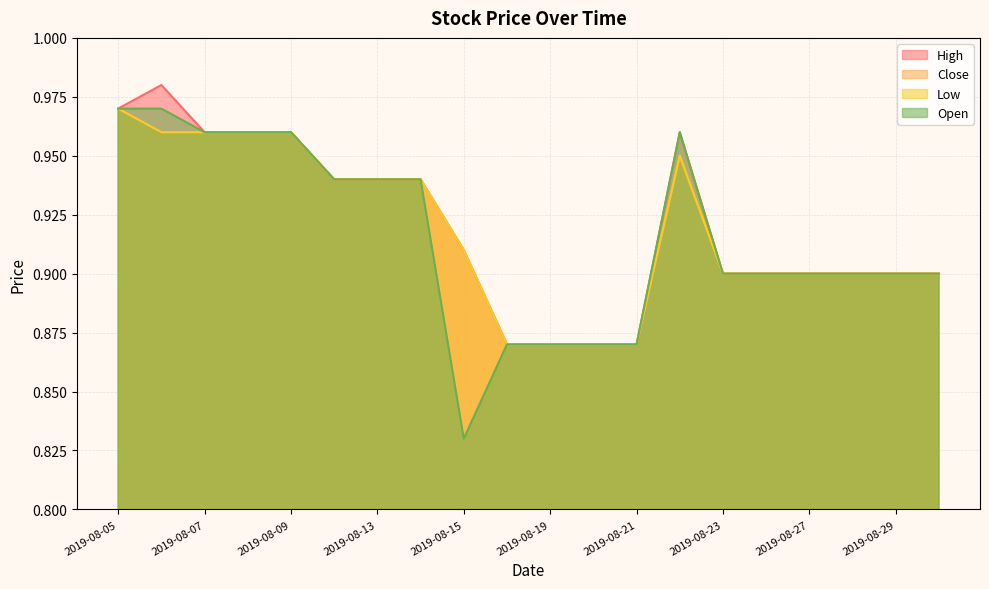

What is the value of the Low point at the 14th from the left?

0.9